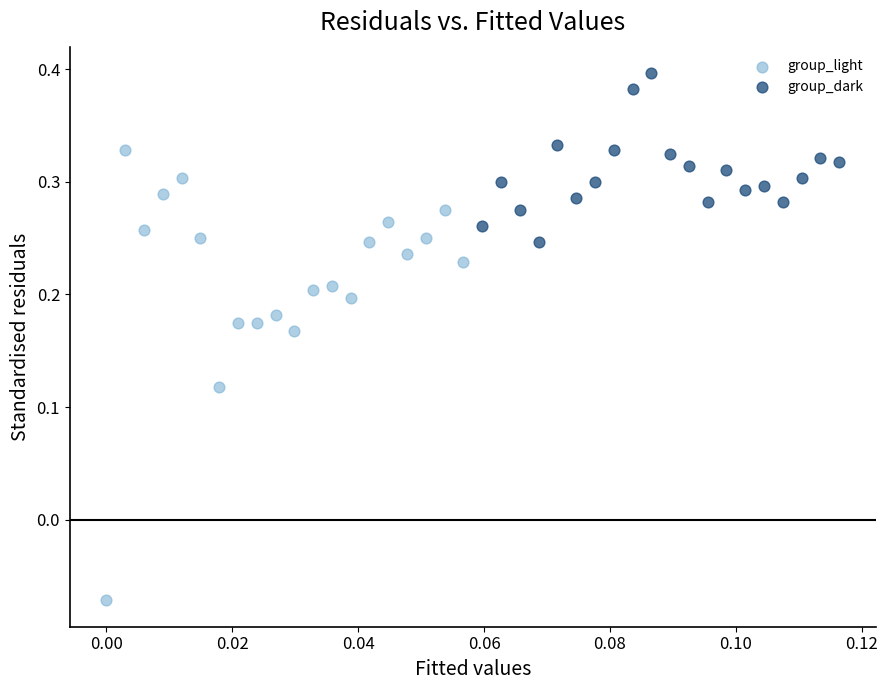

Which series reaches the maximum Y coordinate?

group_dark